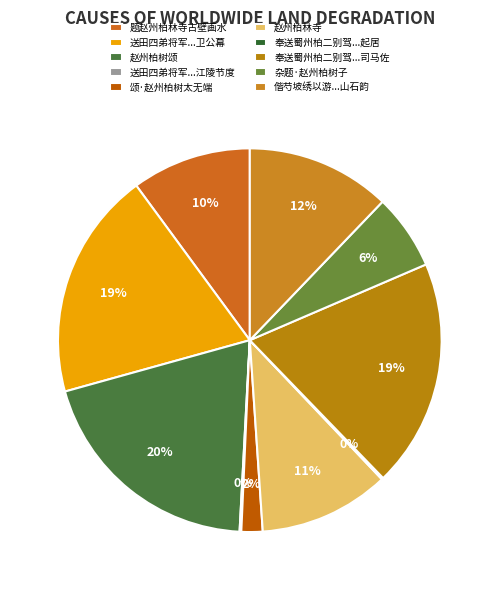

The 杂题·赵州柏树子 slice represents 6% of the pie. True or false?

True